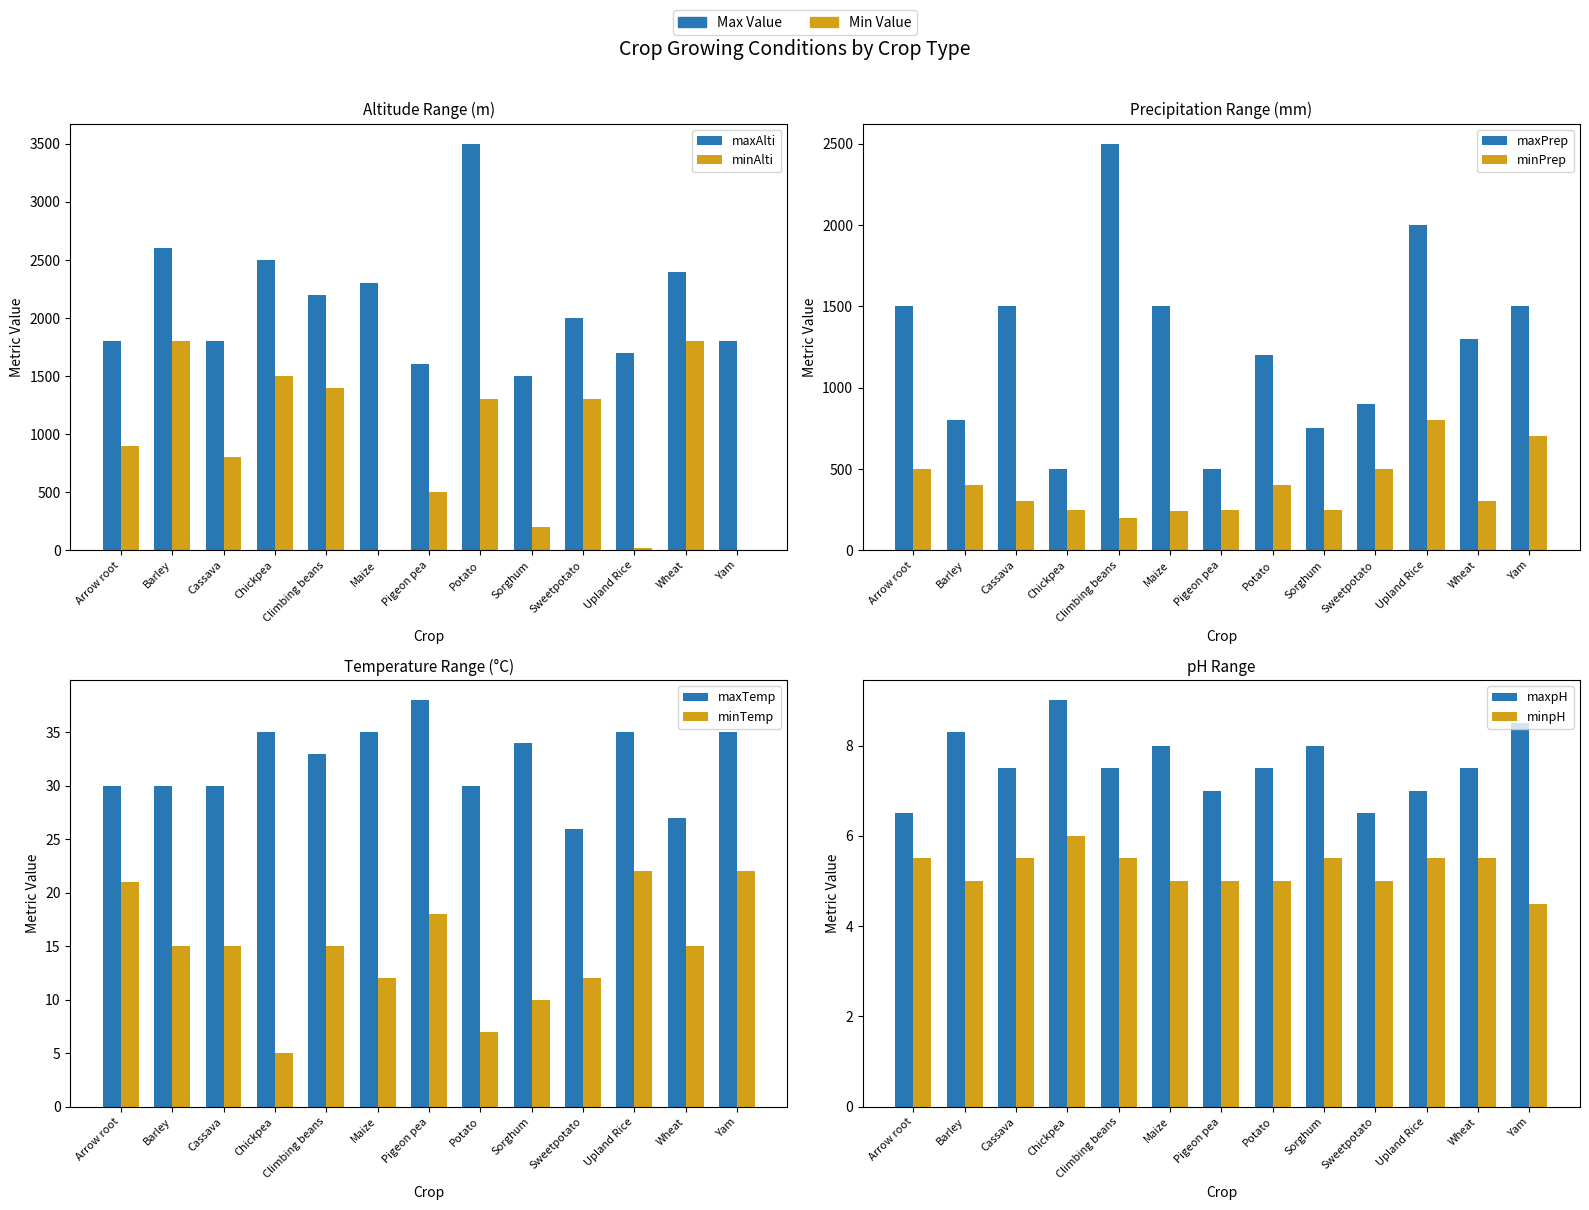

What is the maximum value shown in the chart?

3500